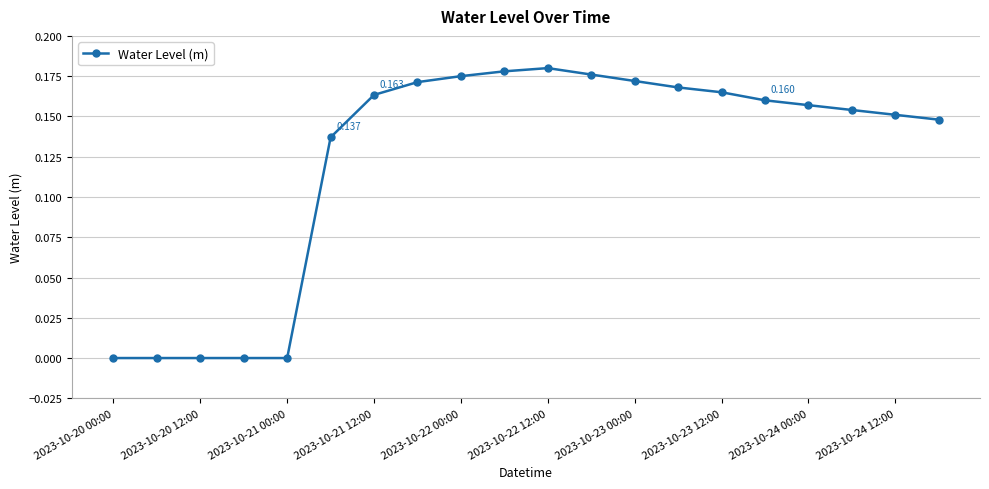

True or false: the data has more than 0 interior local peaks.

True